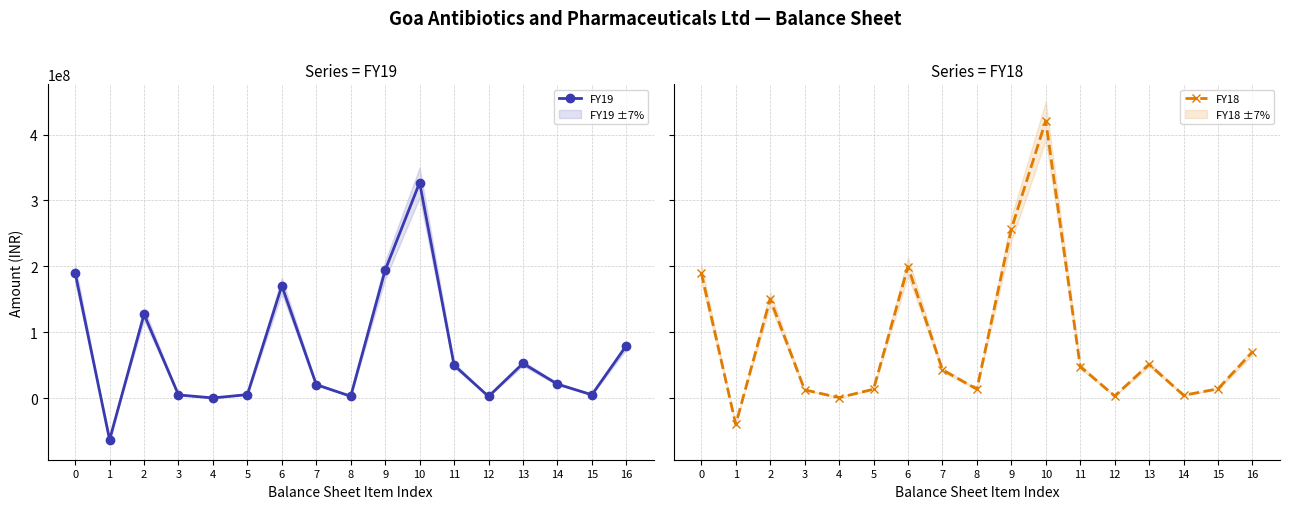

List the labels in order of FY18 value, largest first.

10, 9, 6, 0, 2, 16, 13, 11, 7, 15, 8, 5, 3, 14, 12, 4, 1